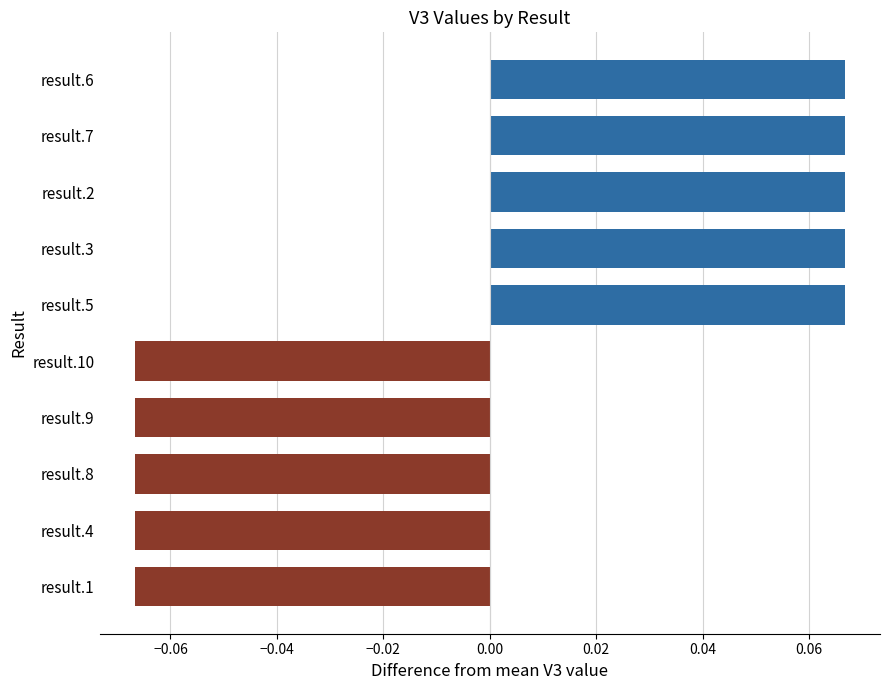

What position from the bottom is result.2?

8